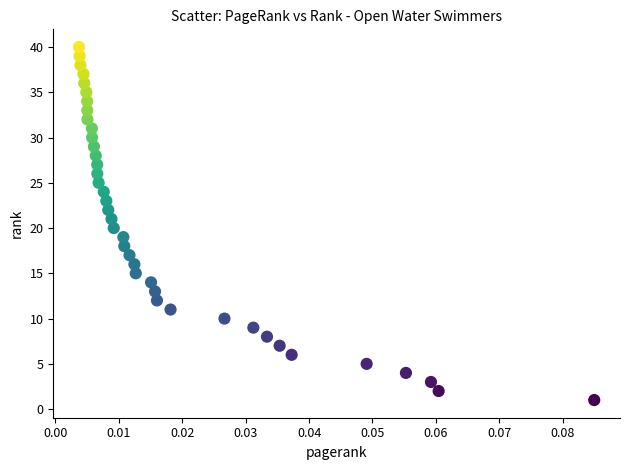

What is the range of Y values (max minus min)?

39